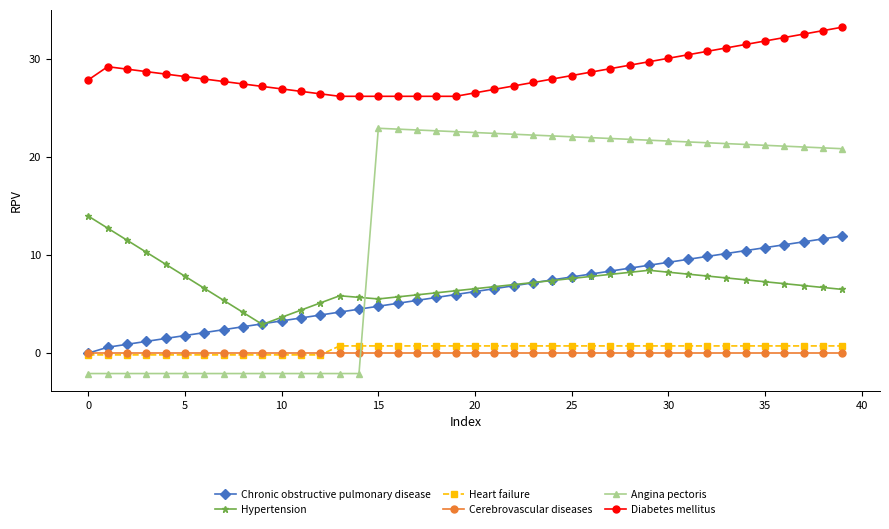

What is the difference between the second highest and second lowest values in the Diabetes mellitus series?

6.7